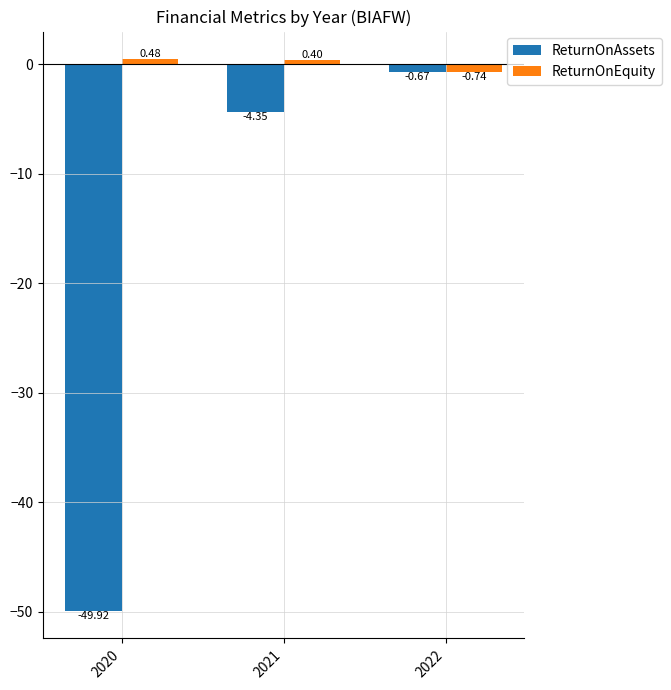

Between 2020 and 2021, which series saw the biggest shift?

ReturnOnAssets